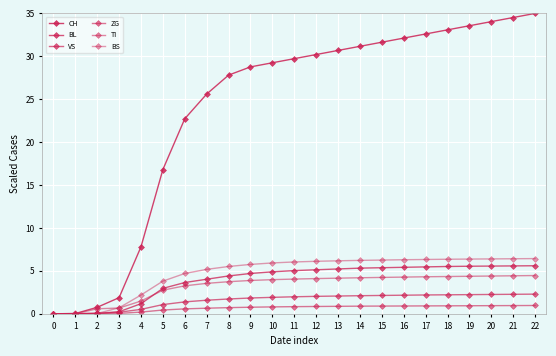

True or false: VS has more than 1 interior local peaks.

False